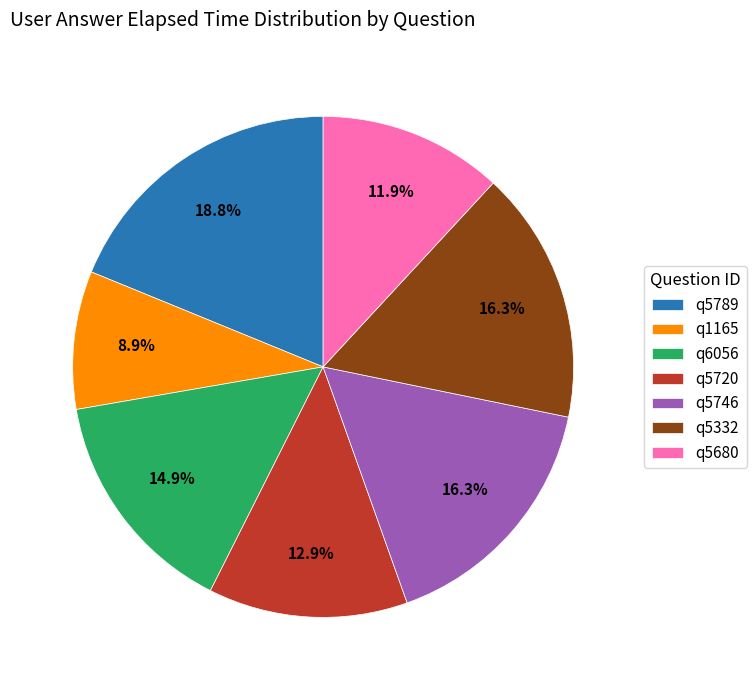

Is the sum of q1165 and q5720 greater than half?

No